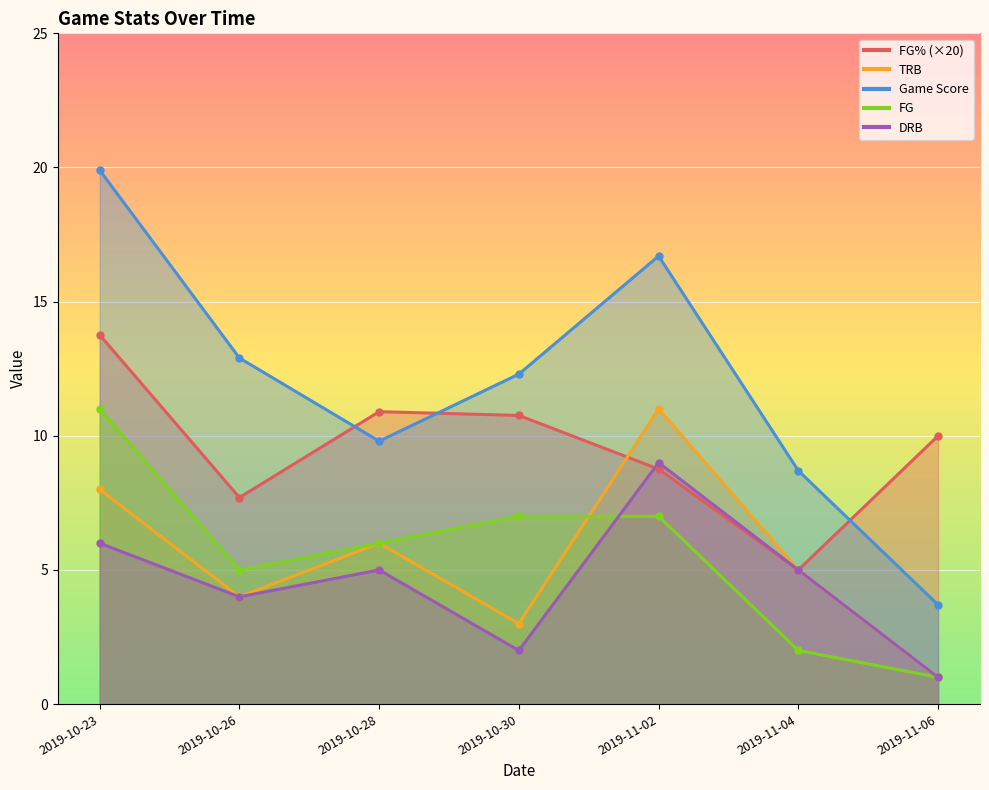

At which label is game_score closest to 11?

2019-10-28